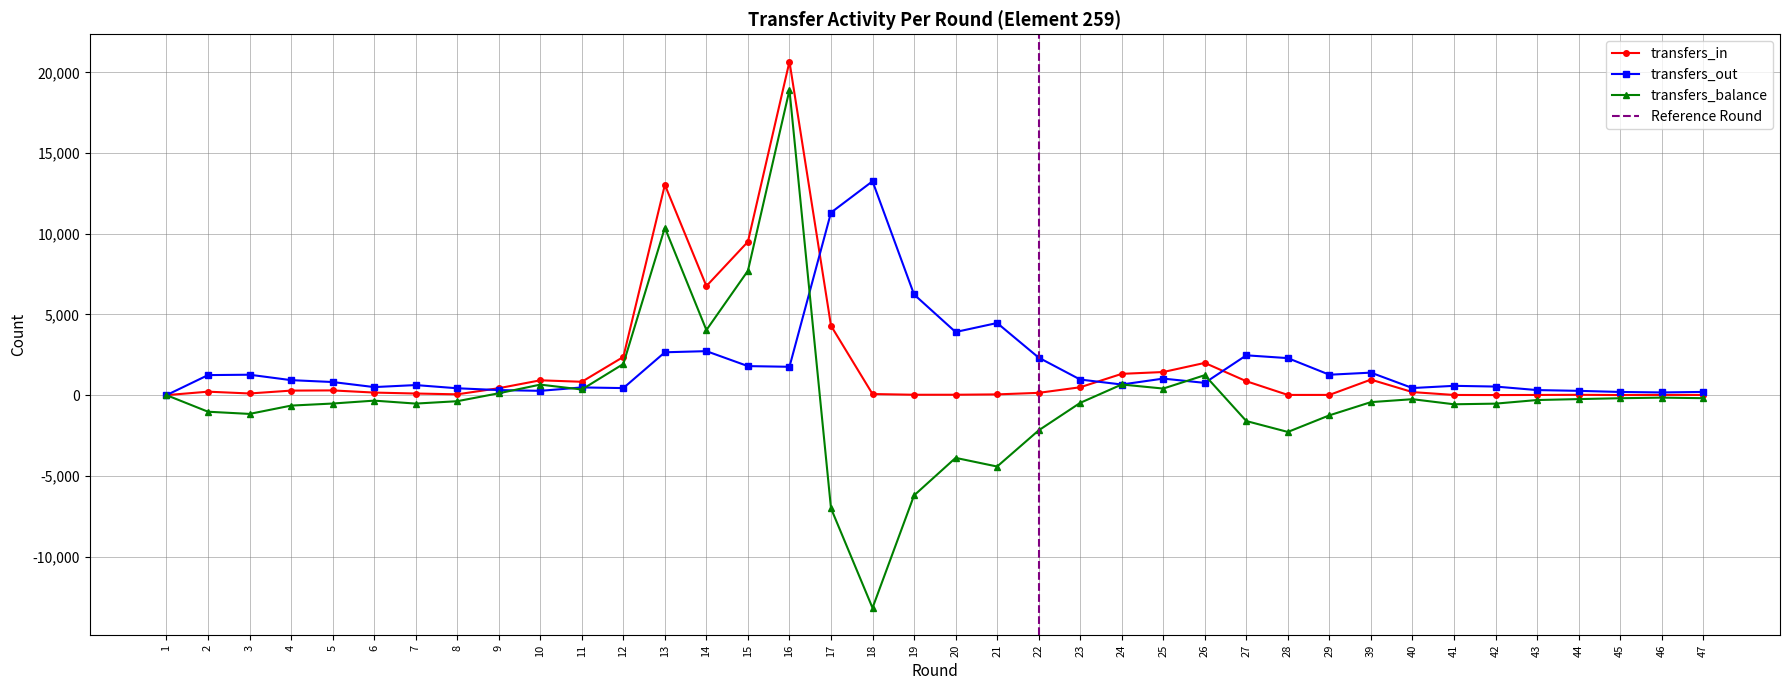

How many interior local valleys does the transfers_out series have?

10